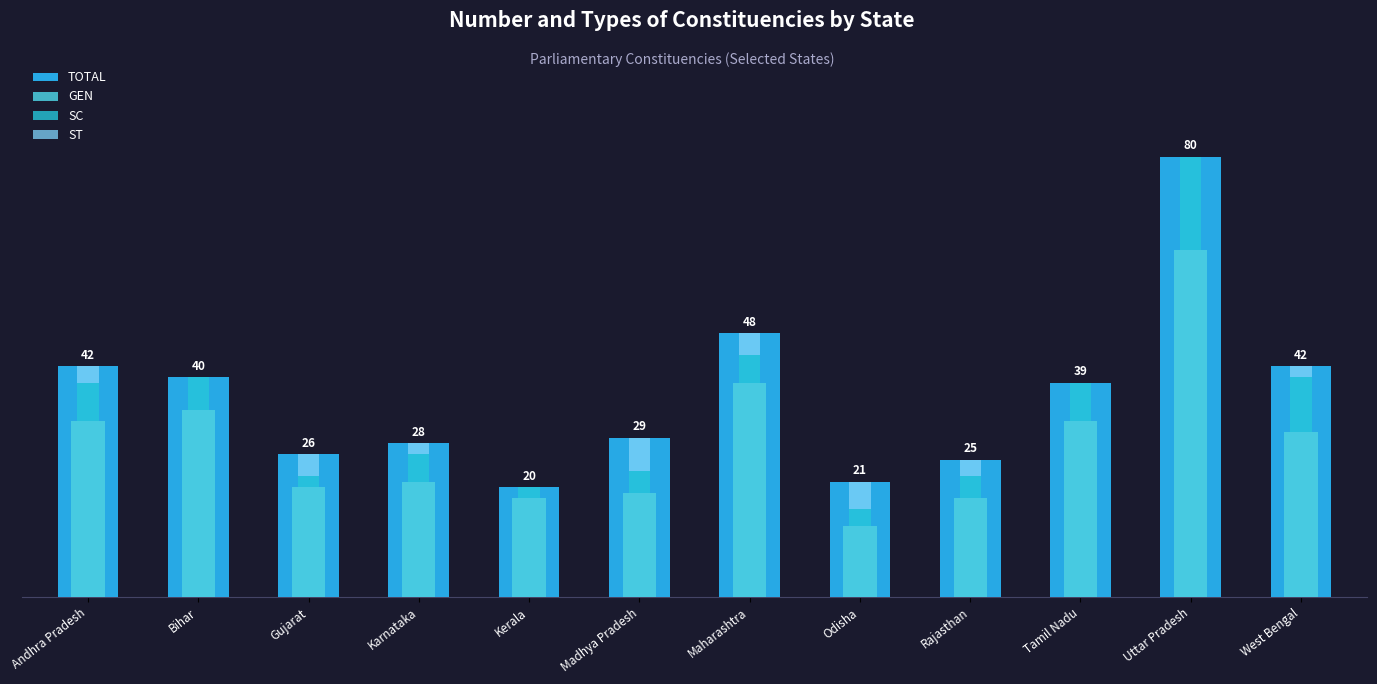

What position from the left is Bihar?

2